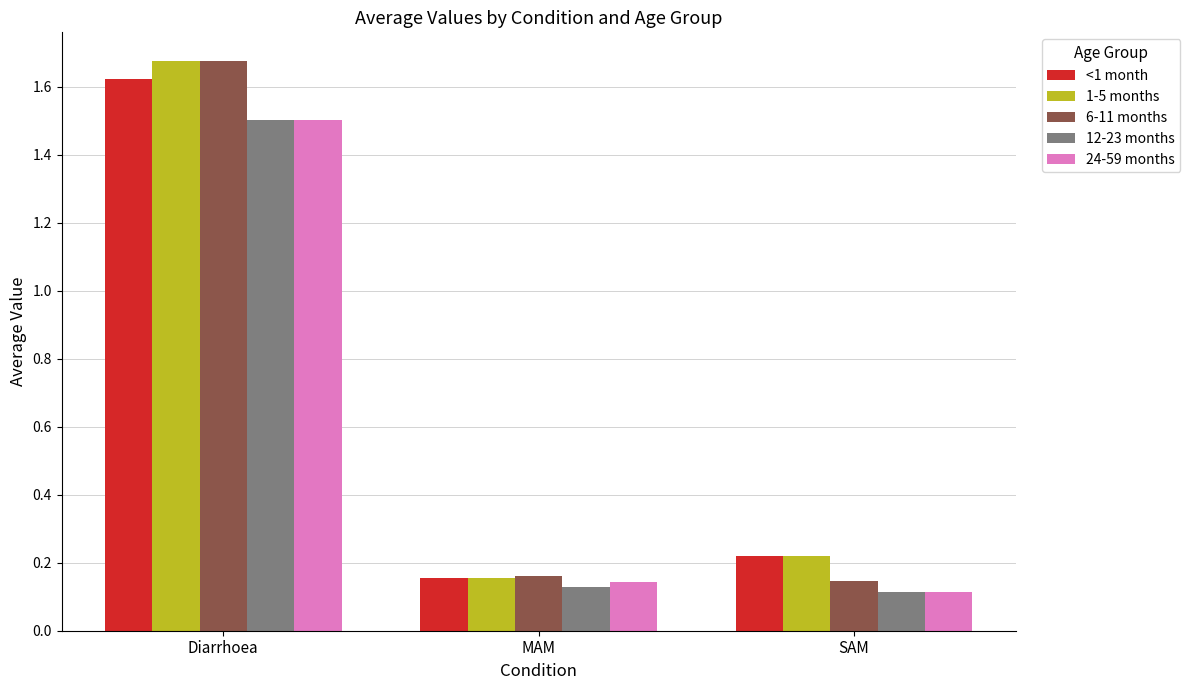

At how many categories does at least one series exceed 1?

1